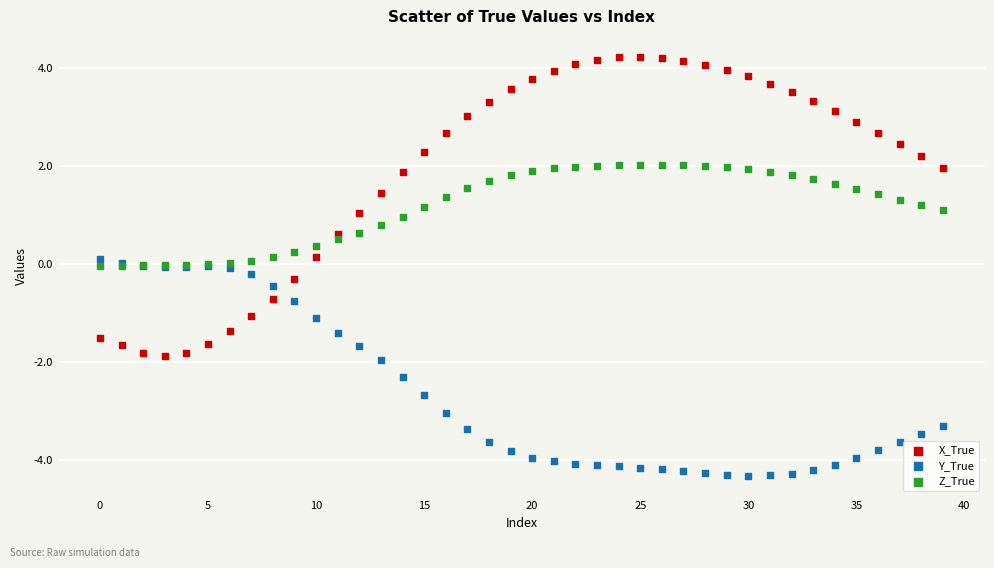

Which series reaches the maximum Y coordinate?

X_True